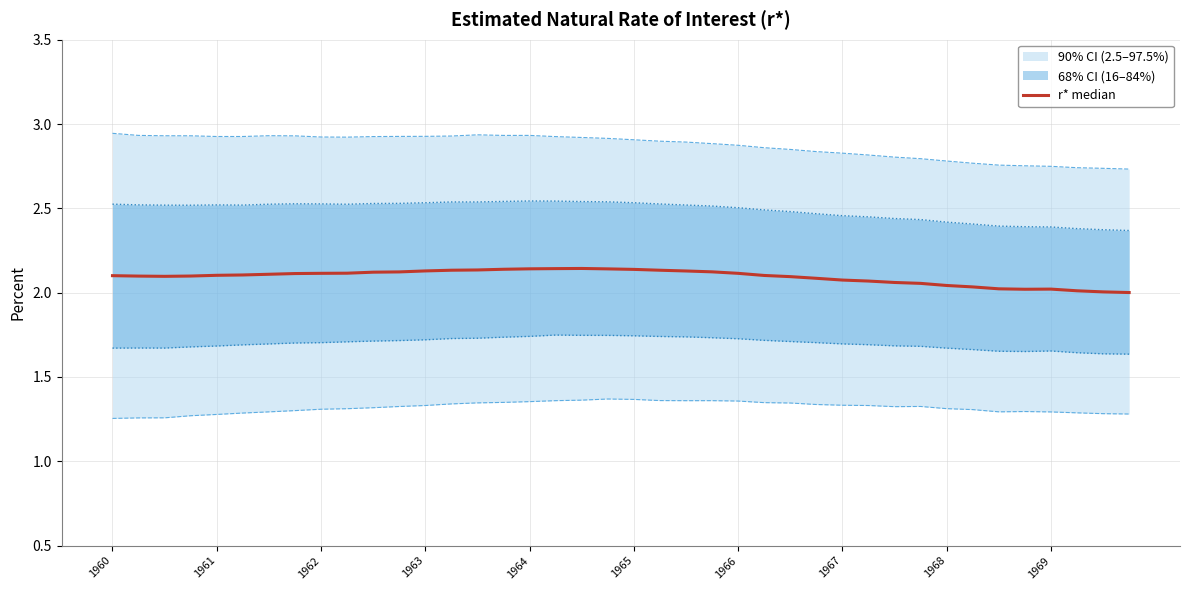

List the series in order of their overall mean, lowest first.

r* 2.5 percentile, r* 16 percentile, r* median, r* 84 percentil, r* 97.5 percentile